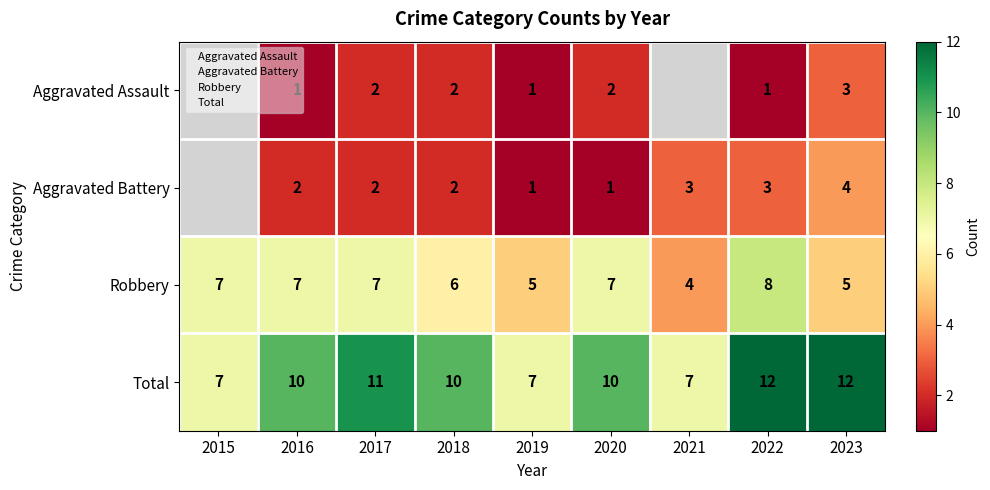

How many values in the Robbery series exceed 7?

1